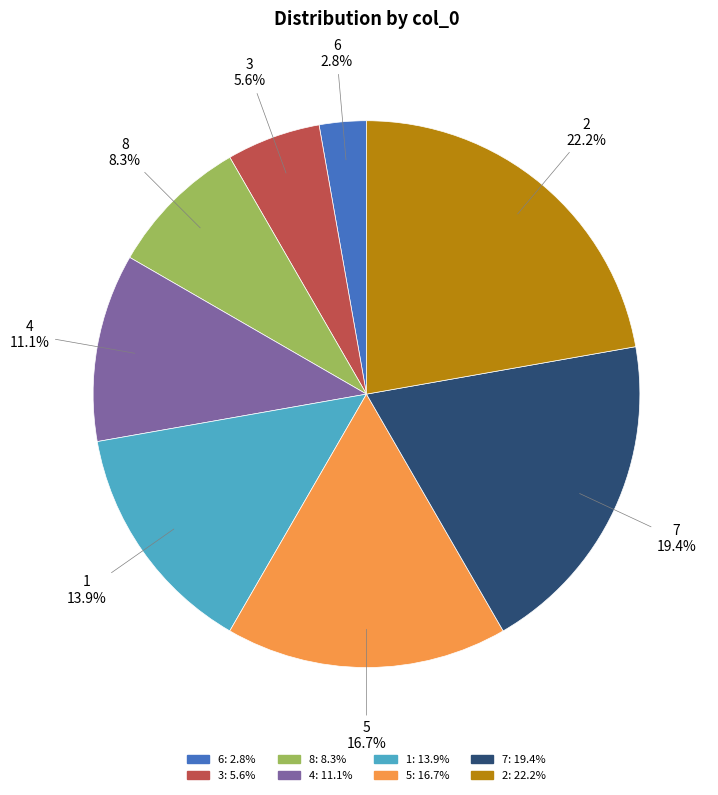

What is the ratio of the value at 7 to the value at 5?

1.2